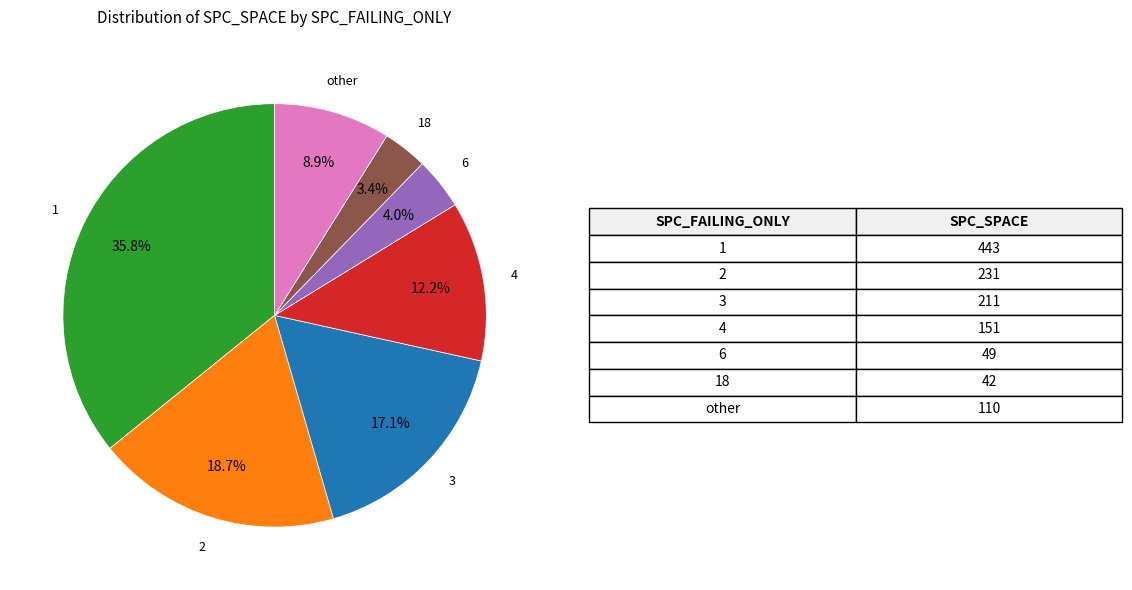

Does any single category account for the majority?

No